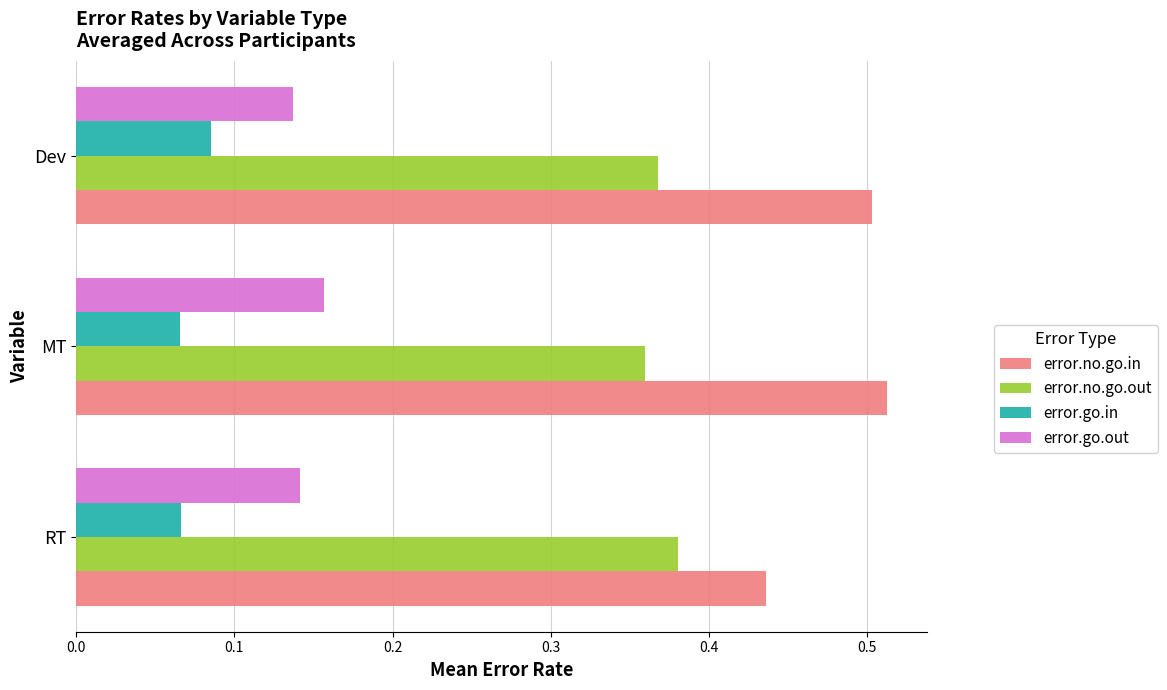

How many error.go.in values are between 0 and 1?

3